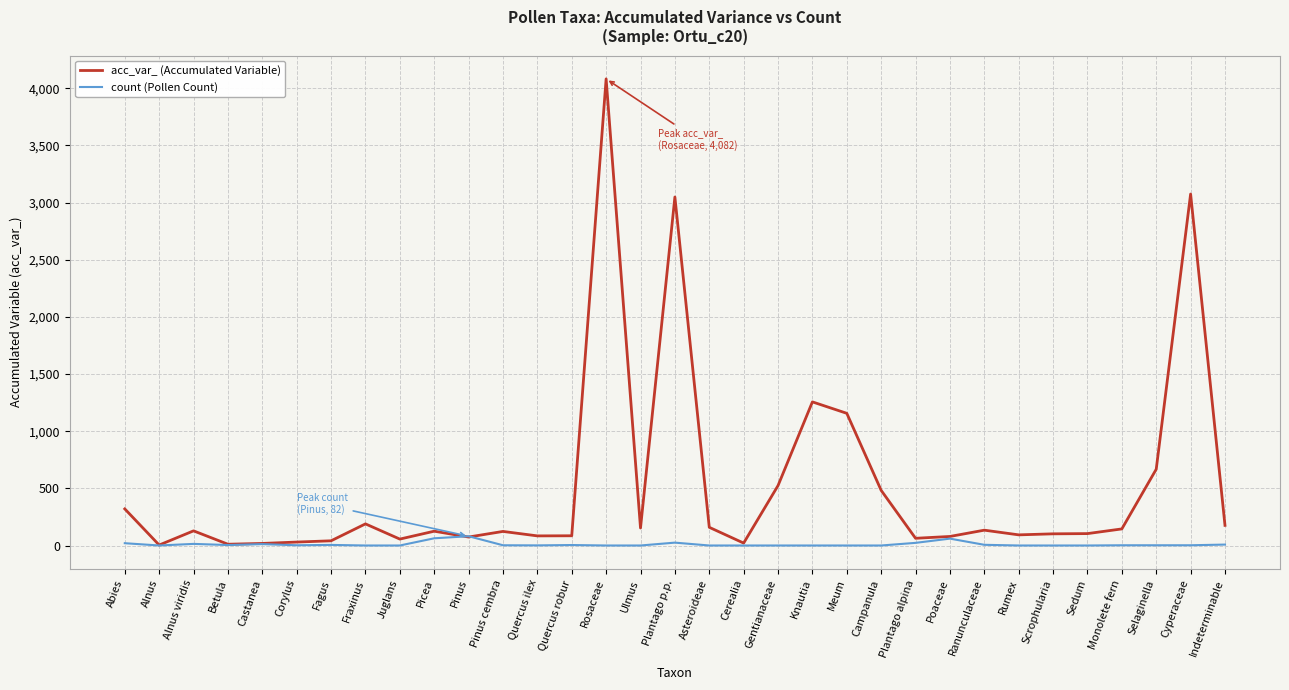

What is the sum of all acc_var_ (Accumulated Variable) values?

16838